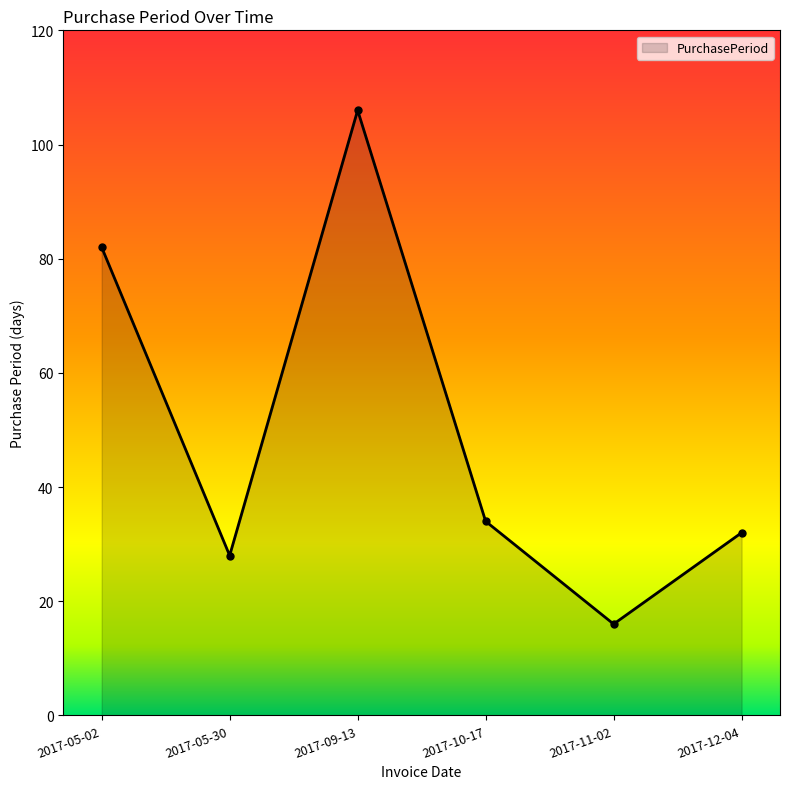

What is the sum of all values?

298